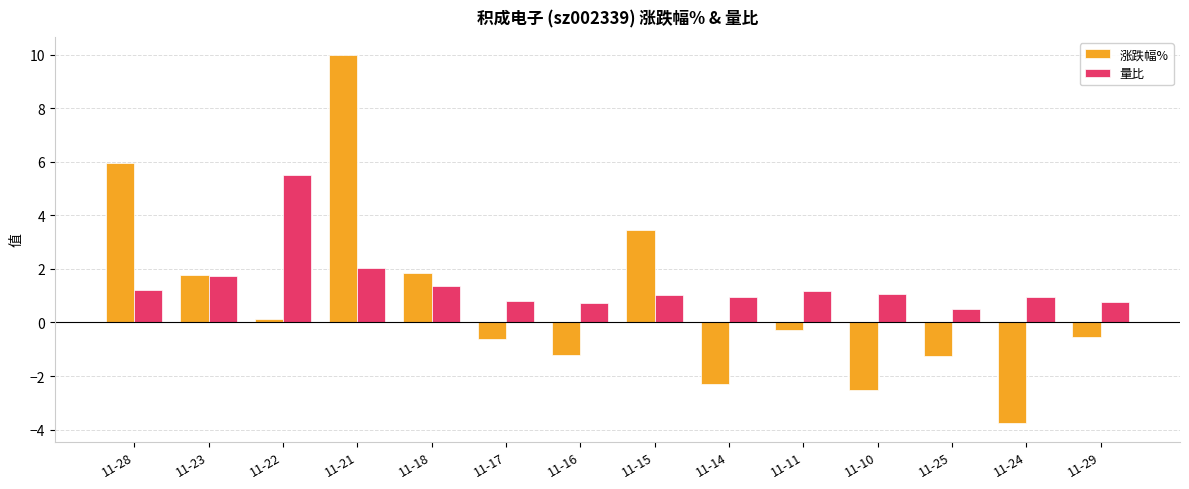

True or false: 涨跌幅% has a value of 0.1 at 11-22.

True